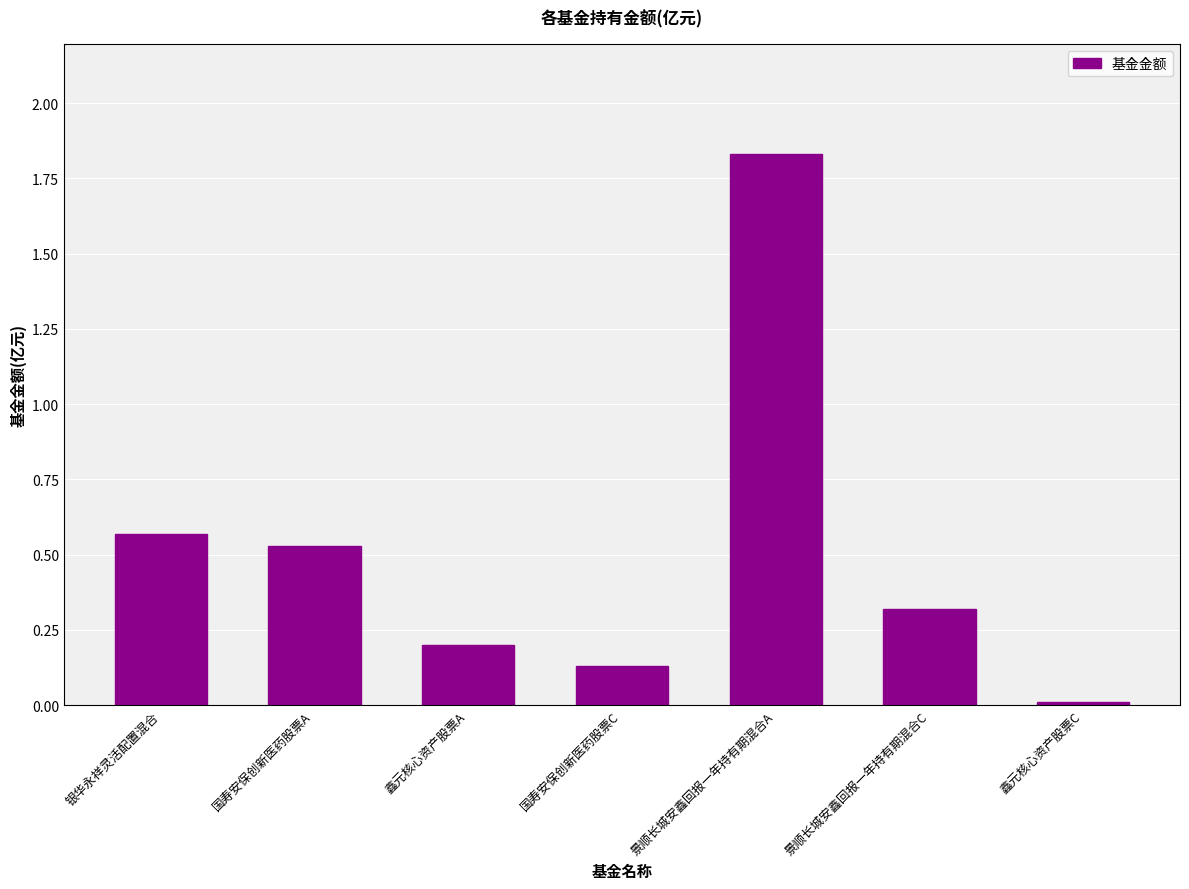

Is it true that the value at 银华永祥灵活配置混合 is 0.2?

False